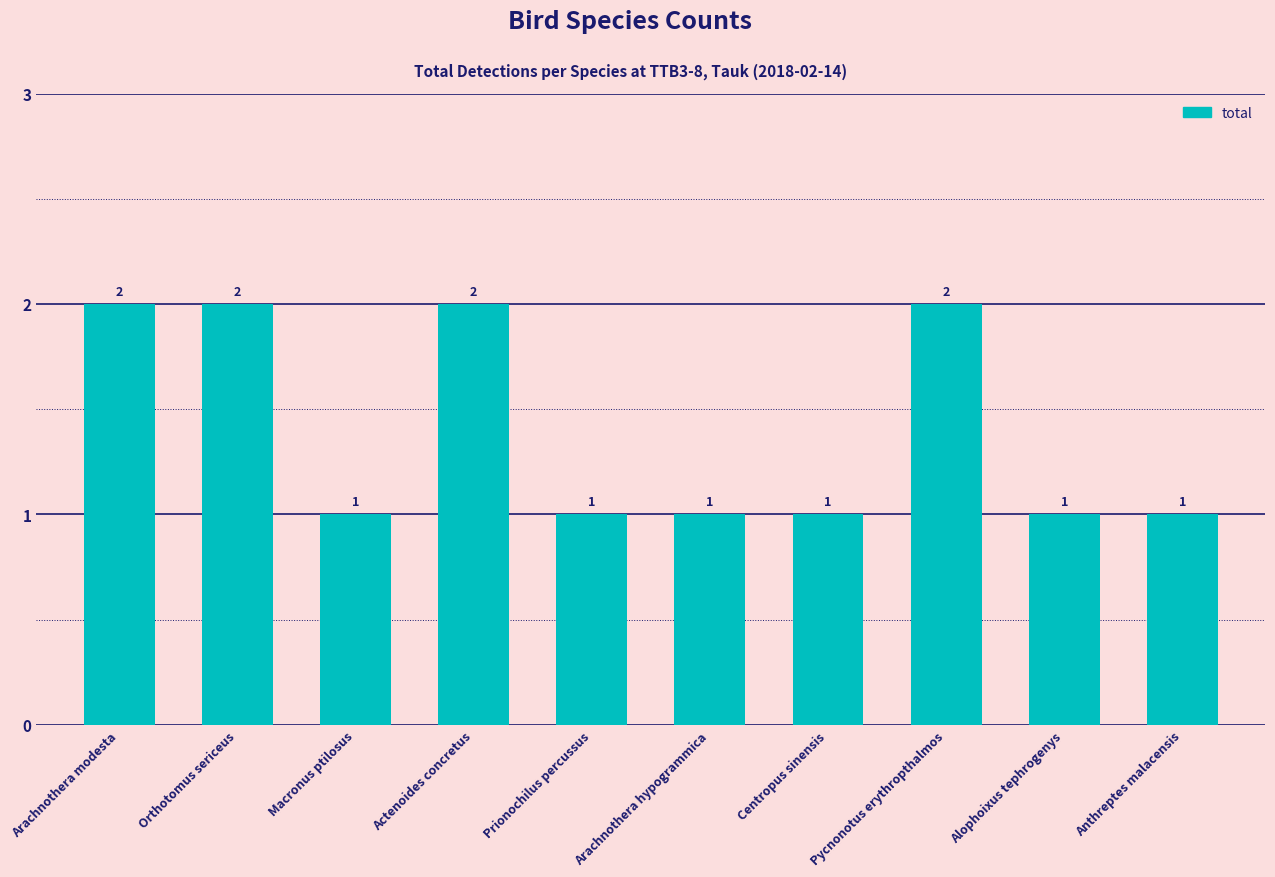

Reading right to left, transcribe all the data shown in this chart.

1	1	2	1	1	1	2	1	2	2